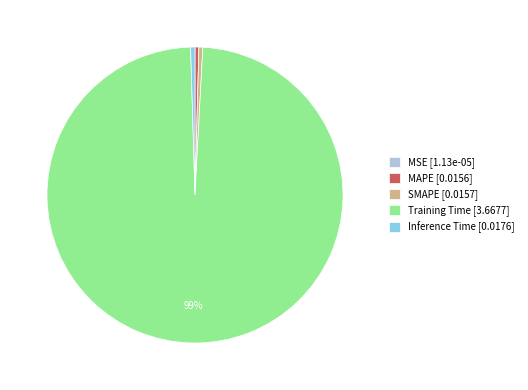

To the nearest percent, what is the average slice percentage?

20%